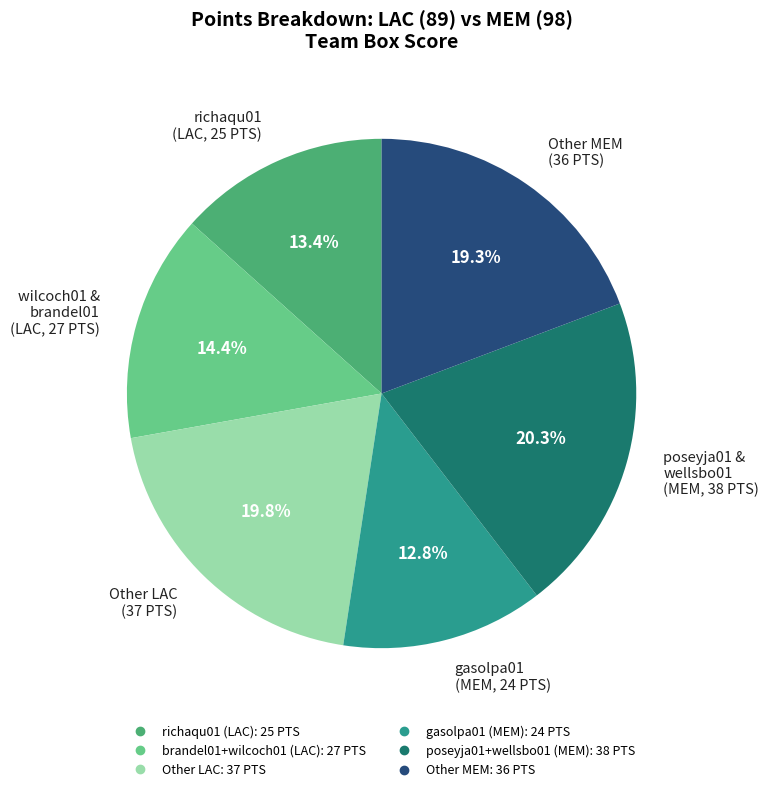

Is there any slice that represents more than half of the pie?

No